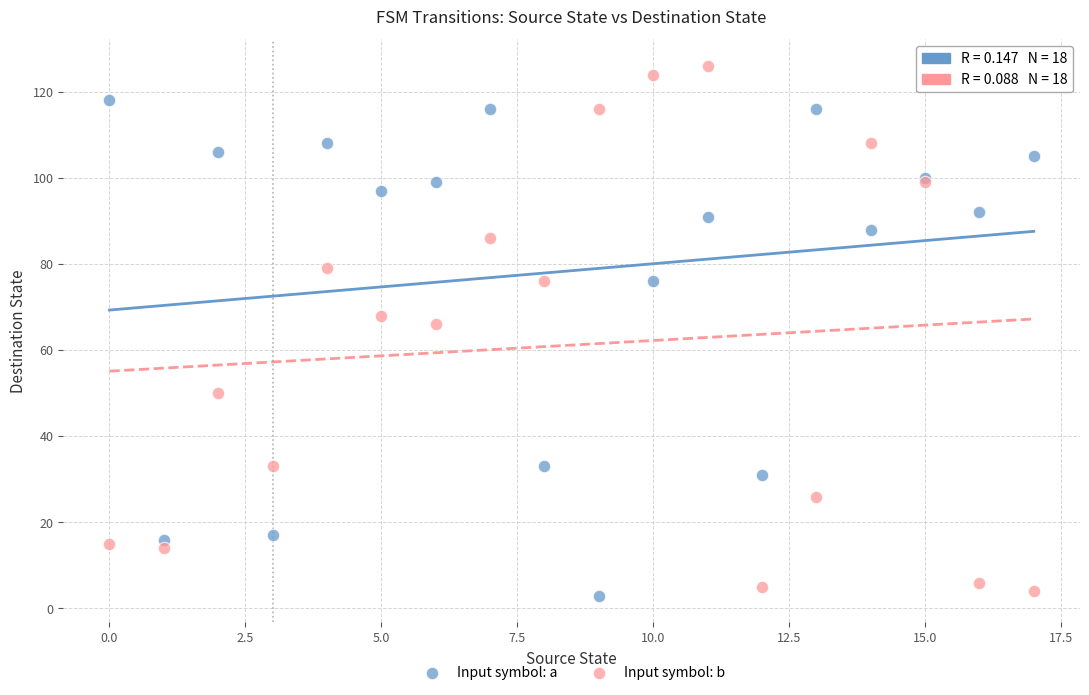

What are all the series names shown in the legend?

Input symbol: a, Input symbol: b